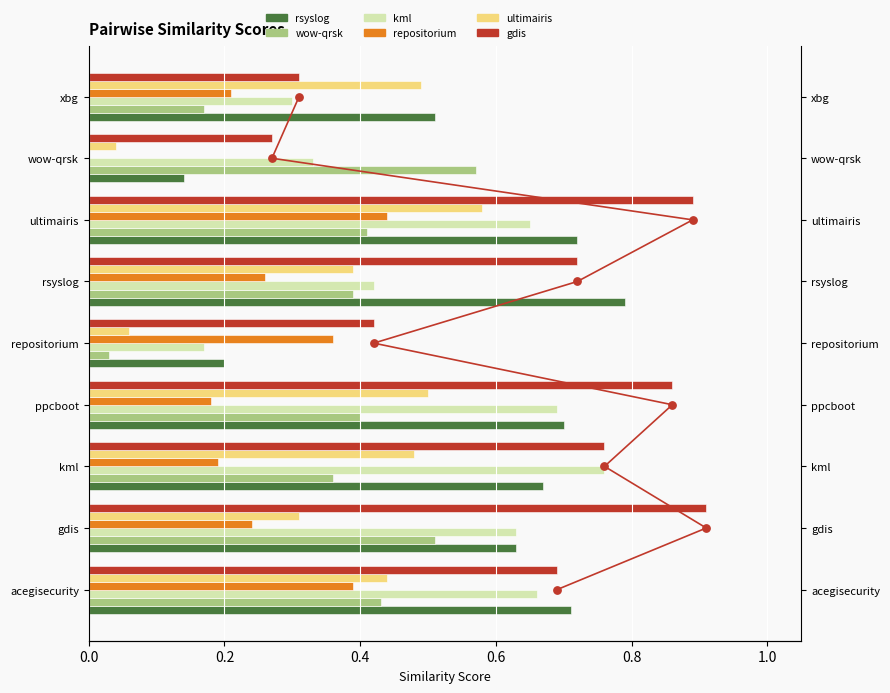

Which series has the widest spread of Y values?

rsyslog.csv